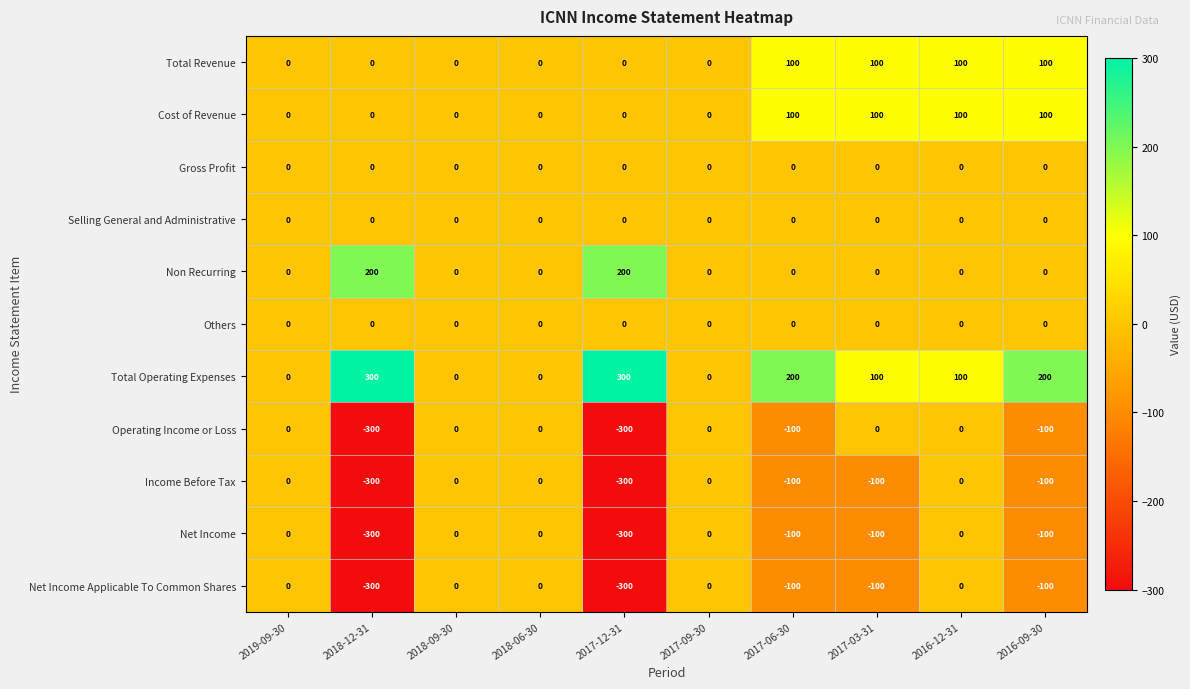

Is the value of Operating Income or Loss at 2016-09-30 greater than the value of Total Revenue at 2019-09-30?

No